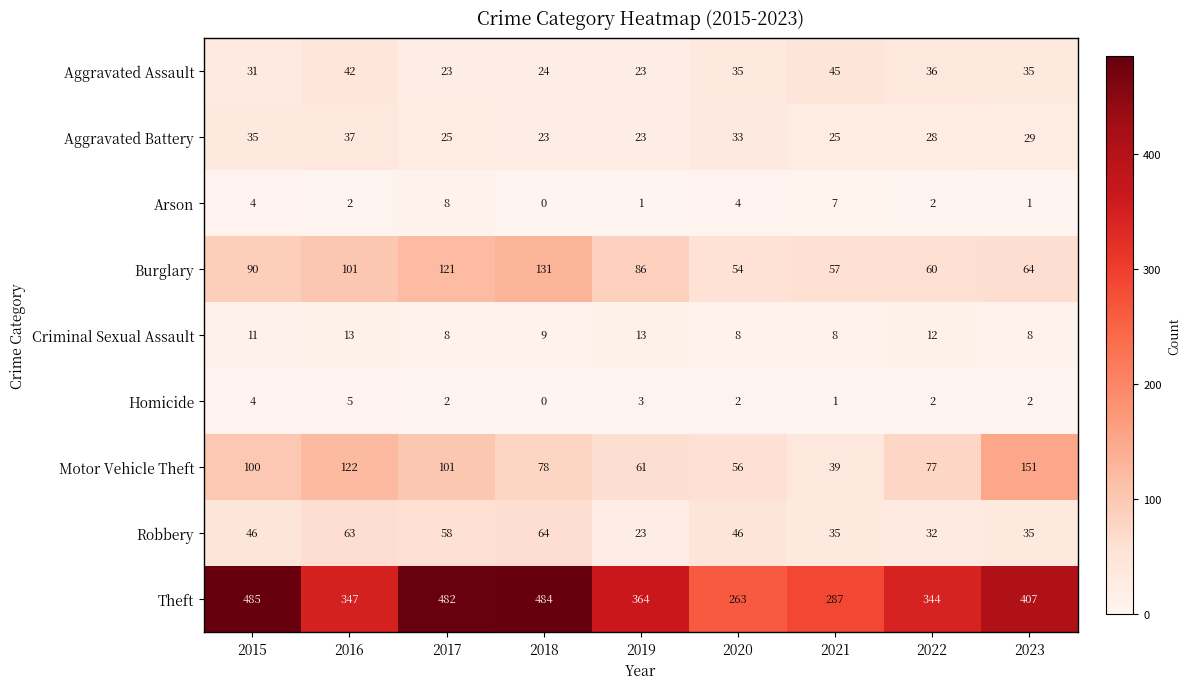

Is the value of Homicide at 2020 greater than the value of Robbery at 2019?

No